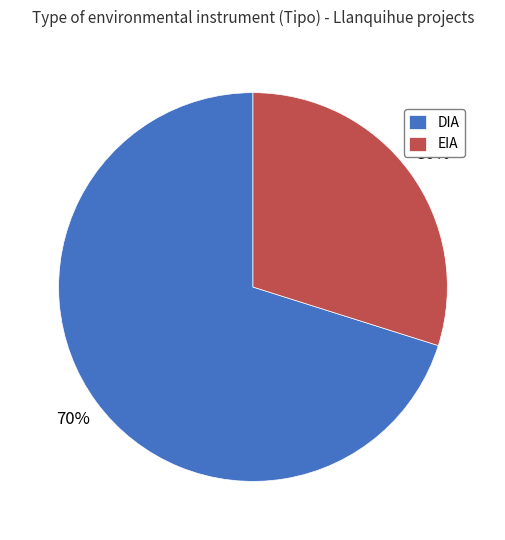

Rank the categories by value from lowest to highest.

EIA, DIA